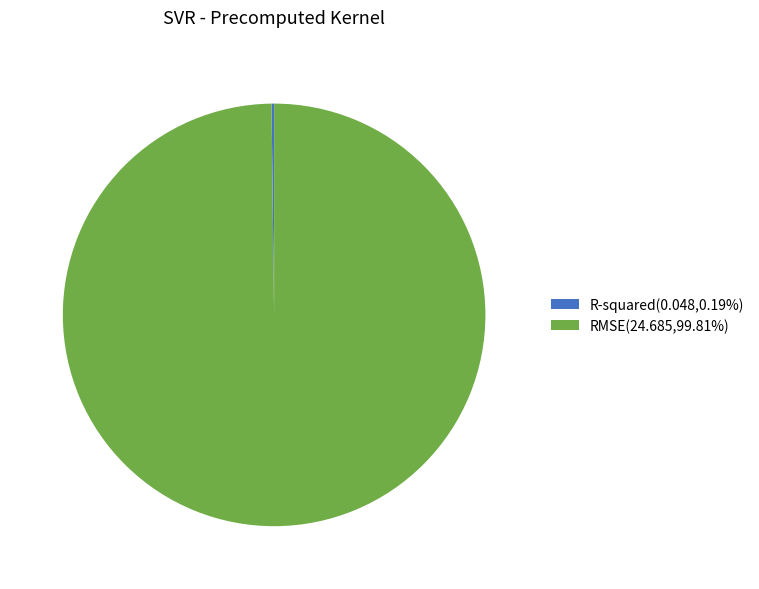

Is there any slice that represents more than half of the pie?

Yes